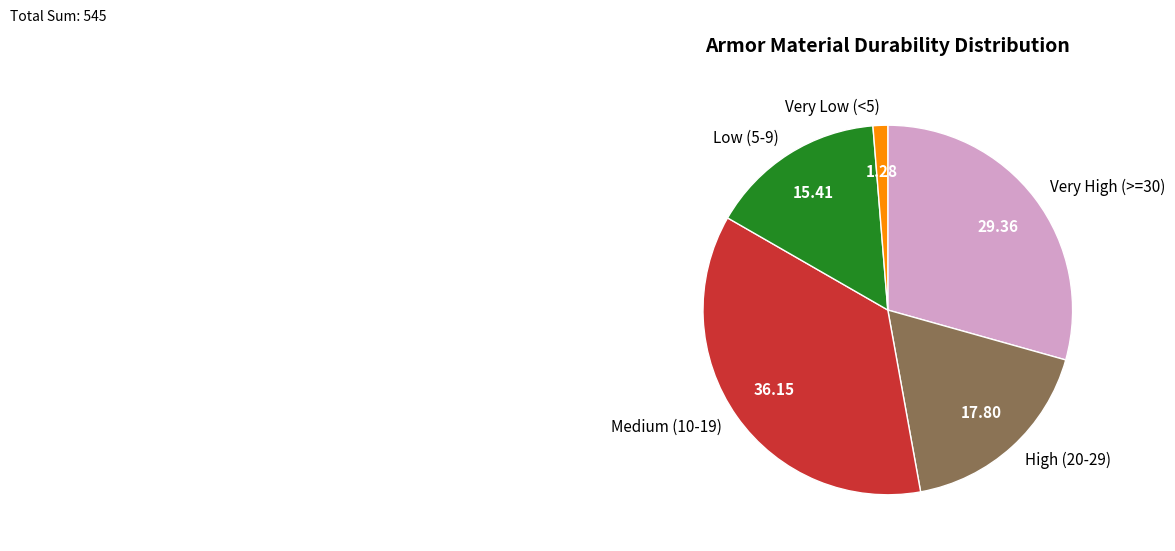

Which category has the smallest portion of the pie?

Very Low (<5)